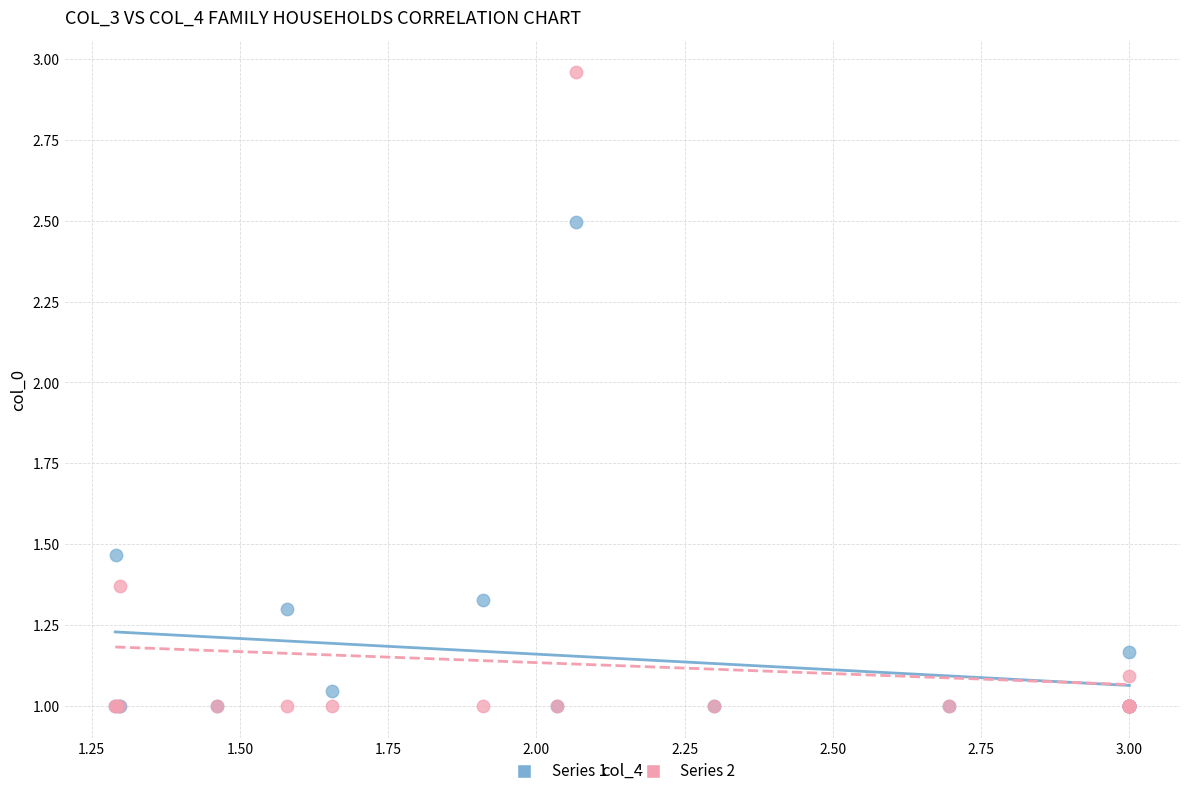

What are all the series names shown in the legend?

Series 1, Series 2